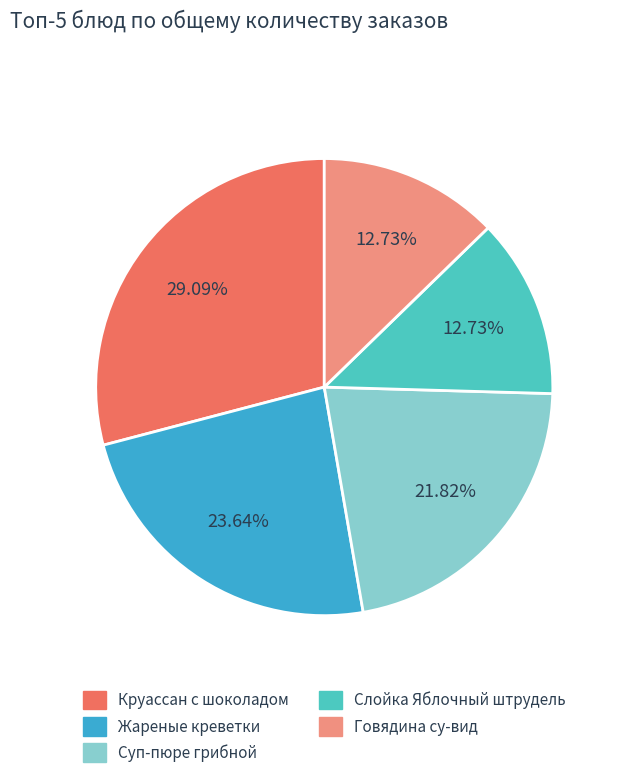

How many slices are in this pie chart?

5